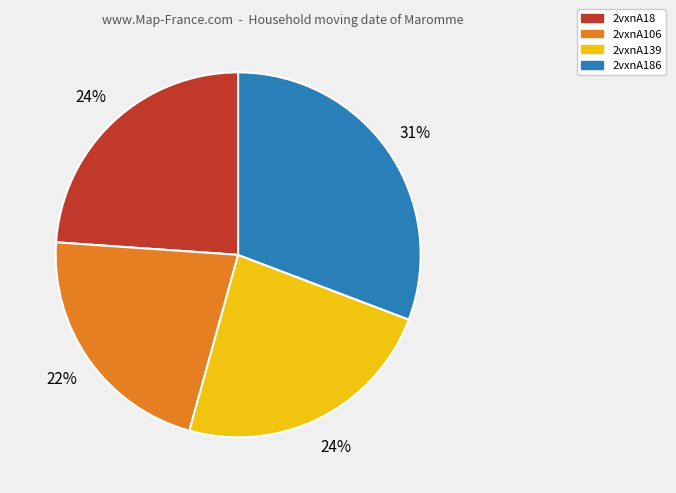

What percentage is the 2vxnA106 slice, to the nearest percent?

22%